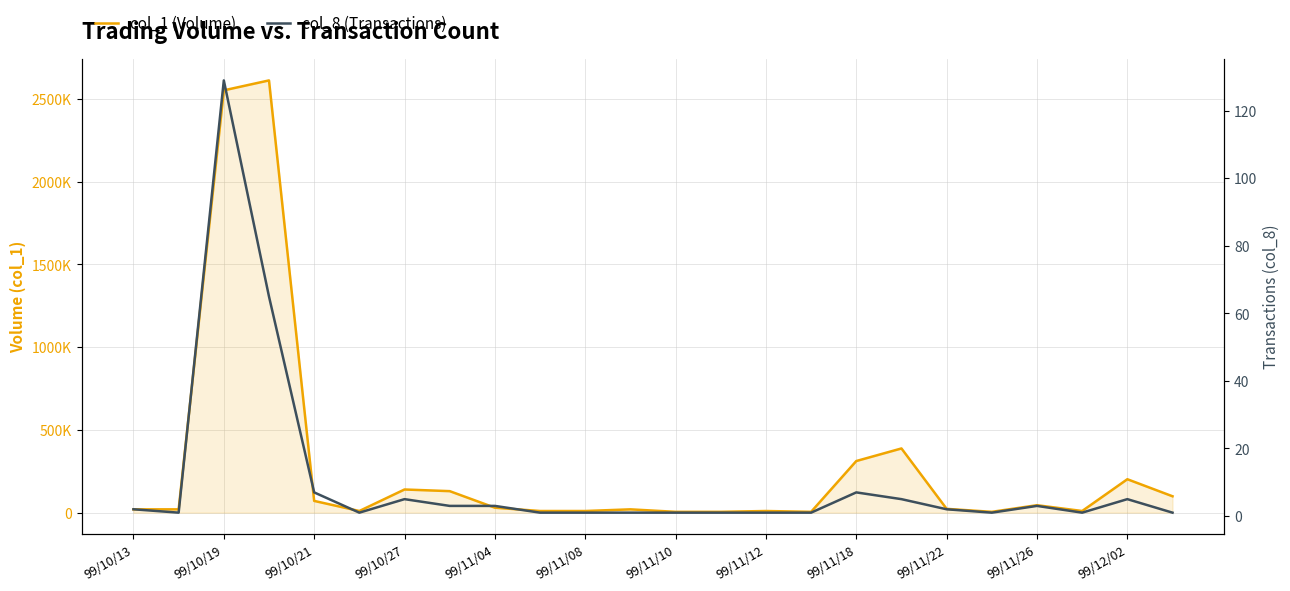

What is the minimum value for col_8 (Transactions)?

1